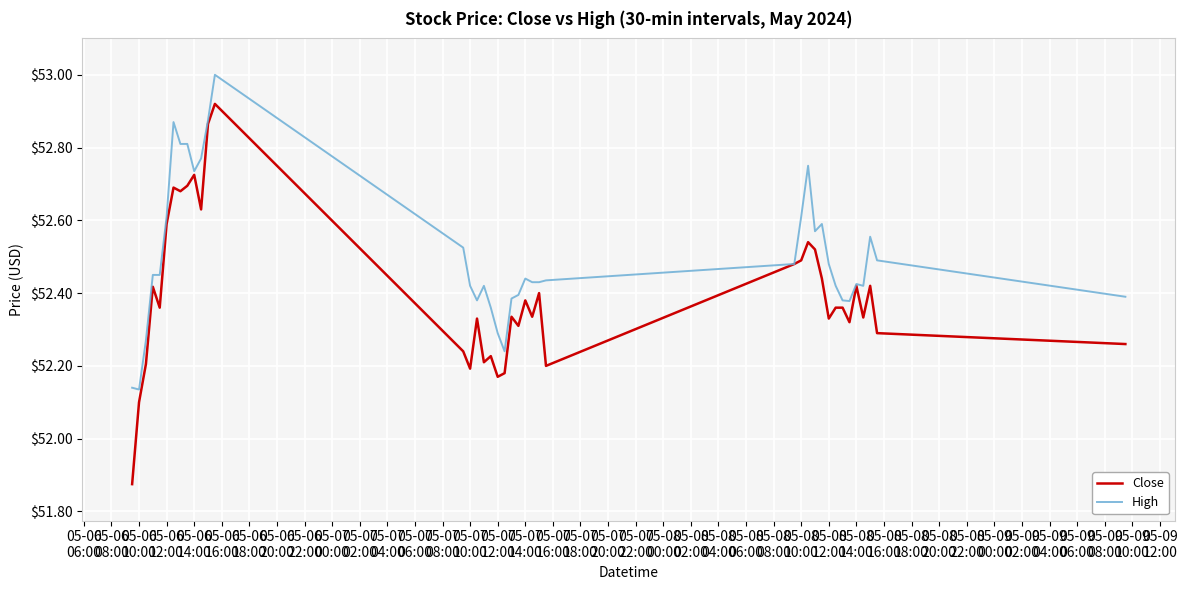

Which series has the largest total across all categories?

High